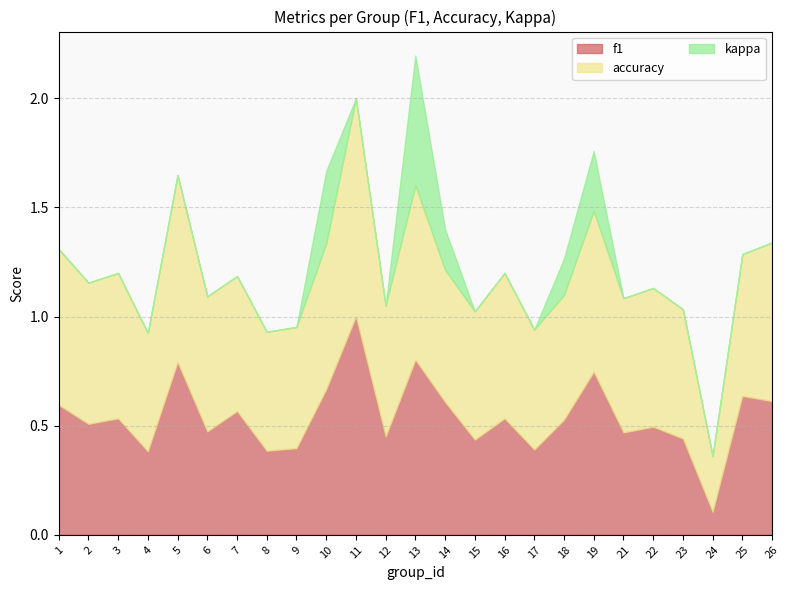

What are all the series names shown in the legend?

f1, accuracy, kappa